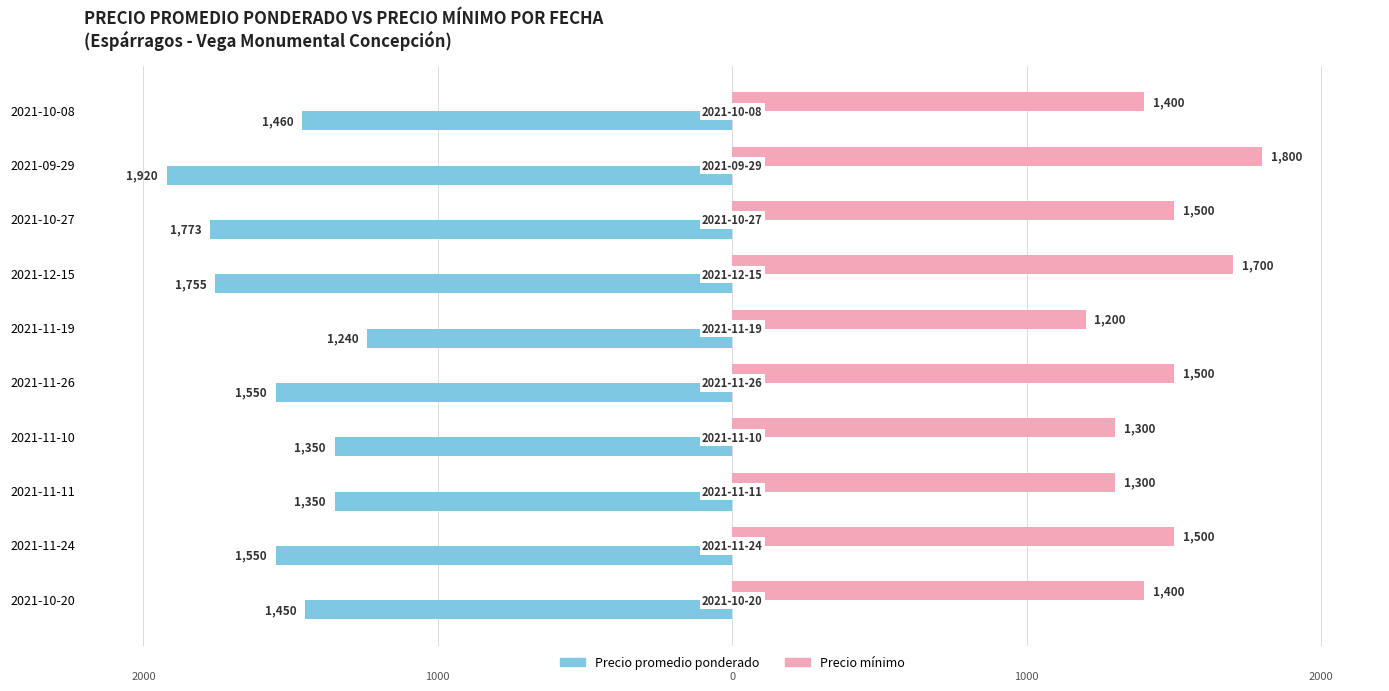

What are all the series names shown in the legend?

Precio promedio ponderado, Precio mínimo